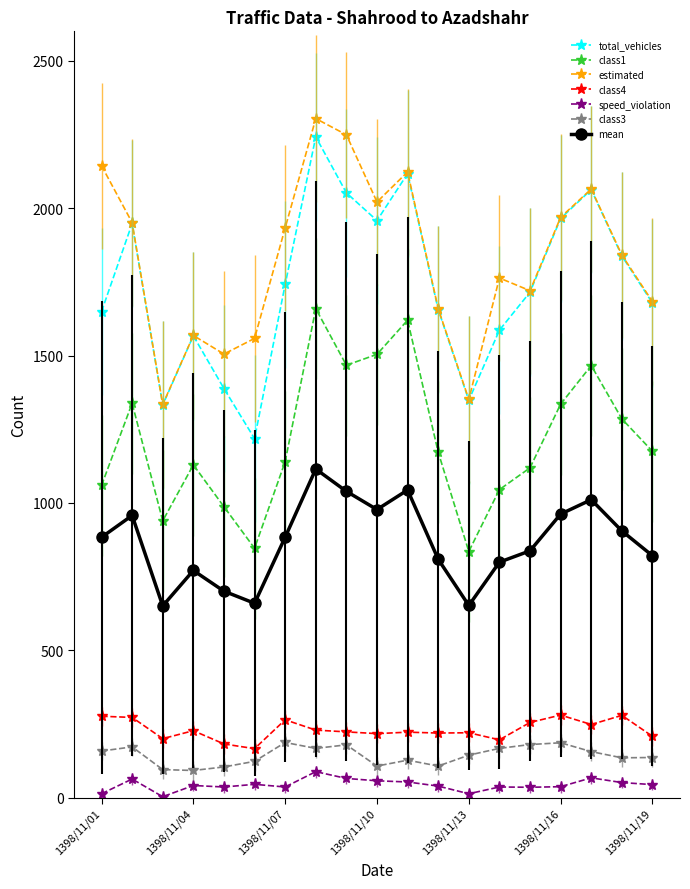

What is the value of the class4 point at the 14th from the left?

196.0